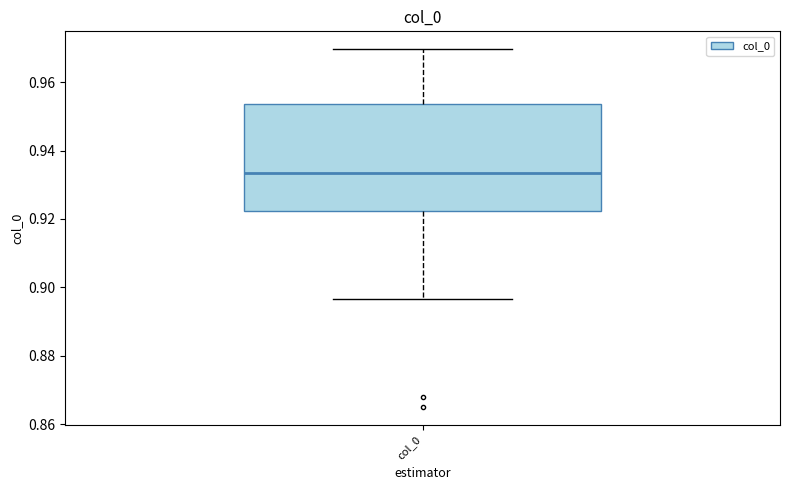

Read this box plot against the y-axis: the position of the median line, the range covered by the box, and the ends of both whiskers. The values are not printed on the chart, so give them approximately, as read against the axis.

median 0.934, box 0.922 to 0.954, whiskers 0.896 to 0.970